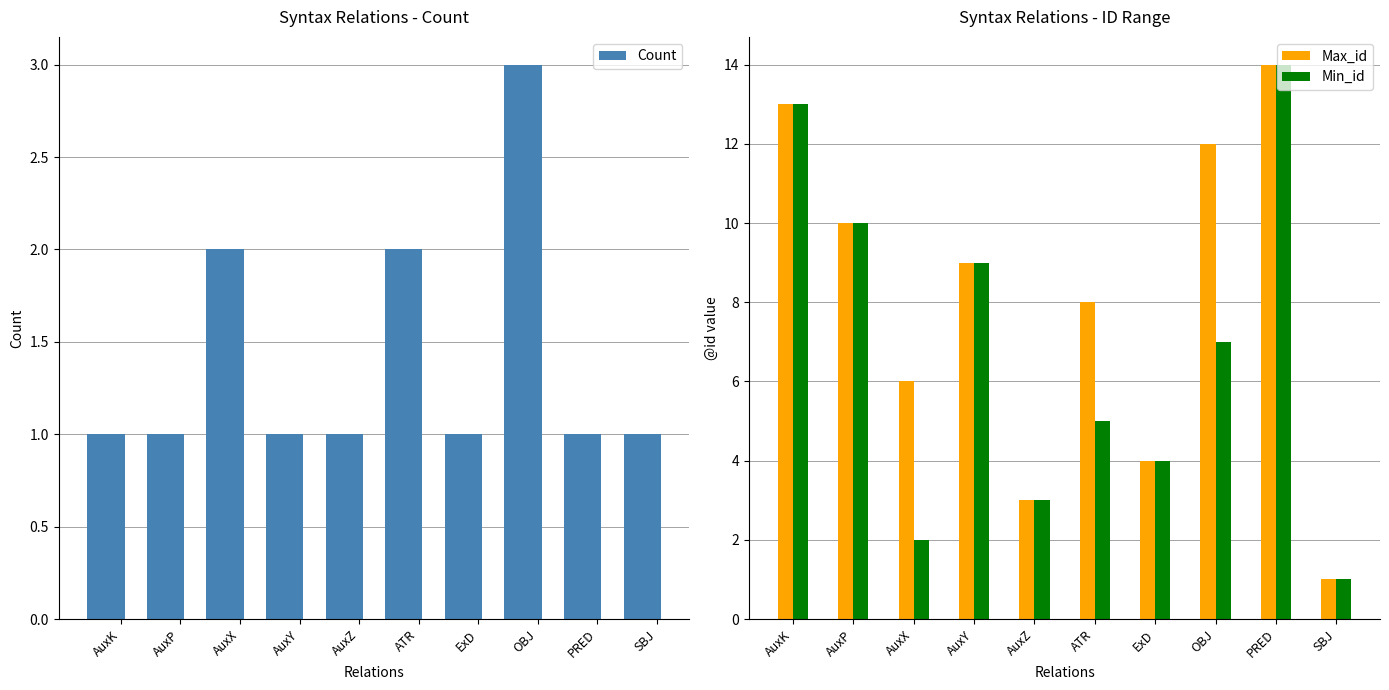

How many series are shown in this chart?

3